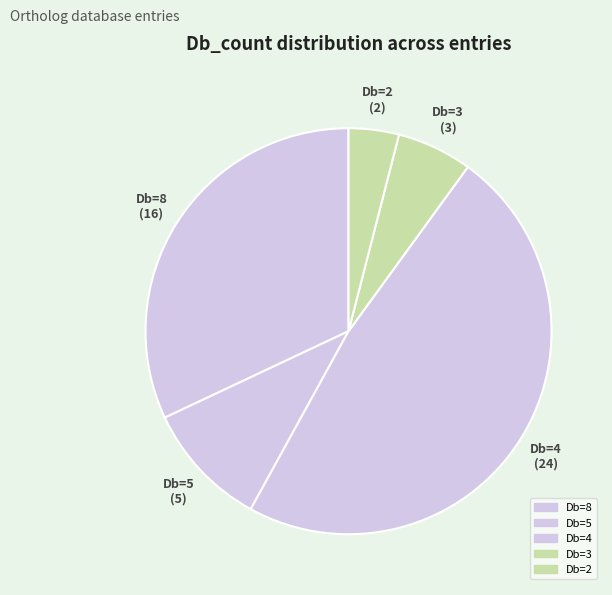

How many slices are in this pie chart?

5